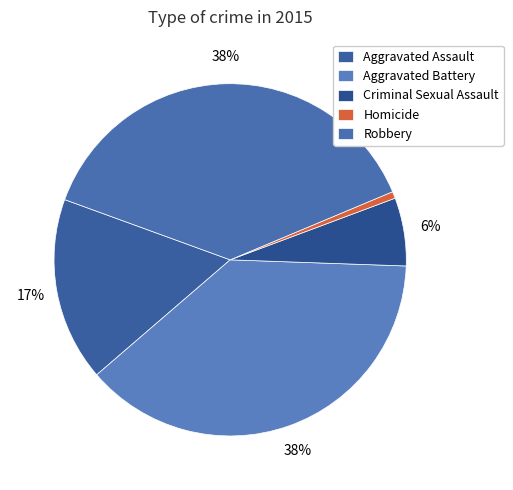

To the nearest percent, what is the difference between the largest and smallest slice percentages?

38%